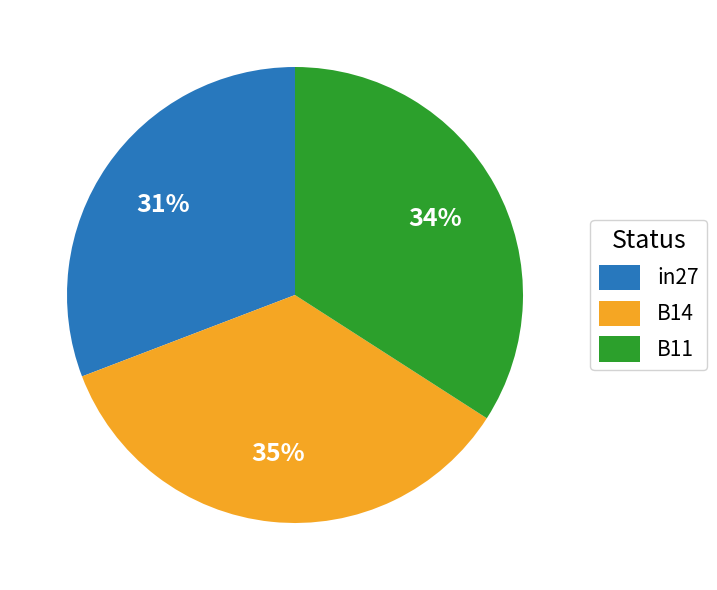

True or false: B14 accounts for 24% of the total.

False